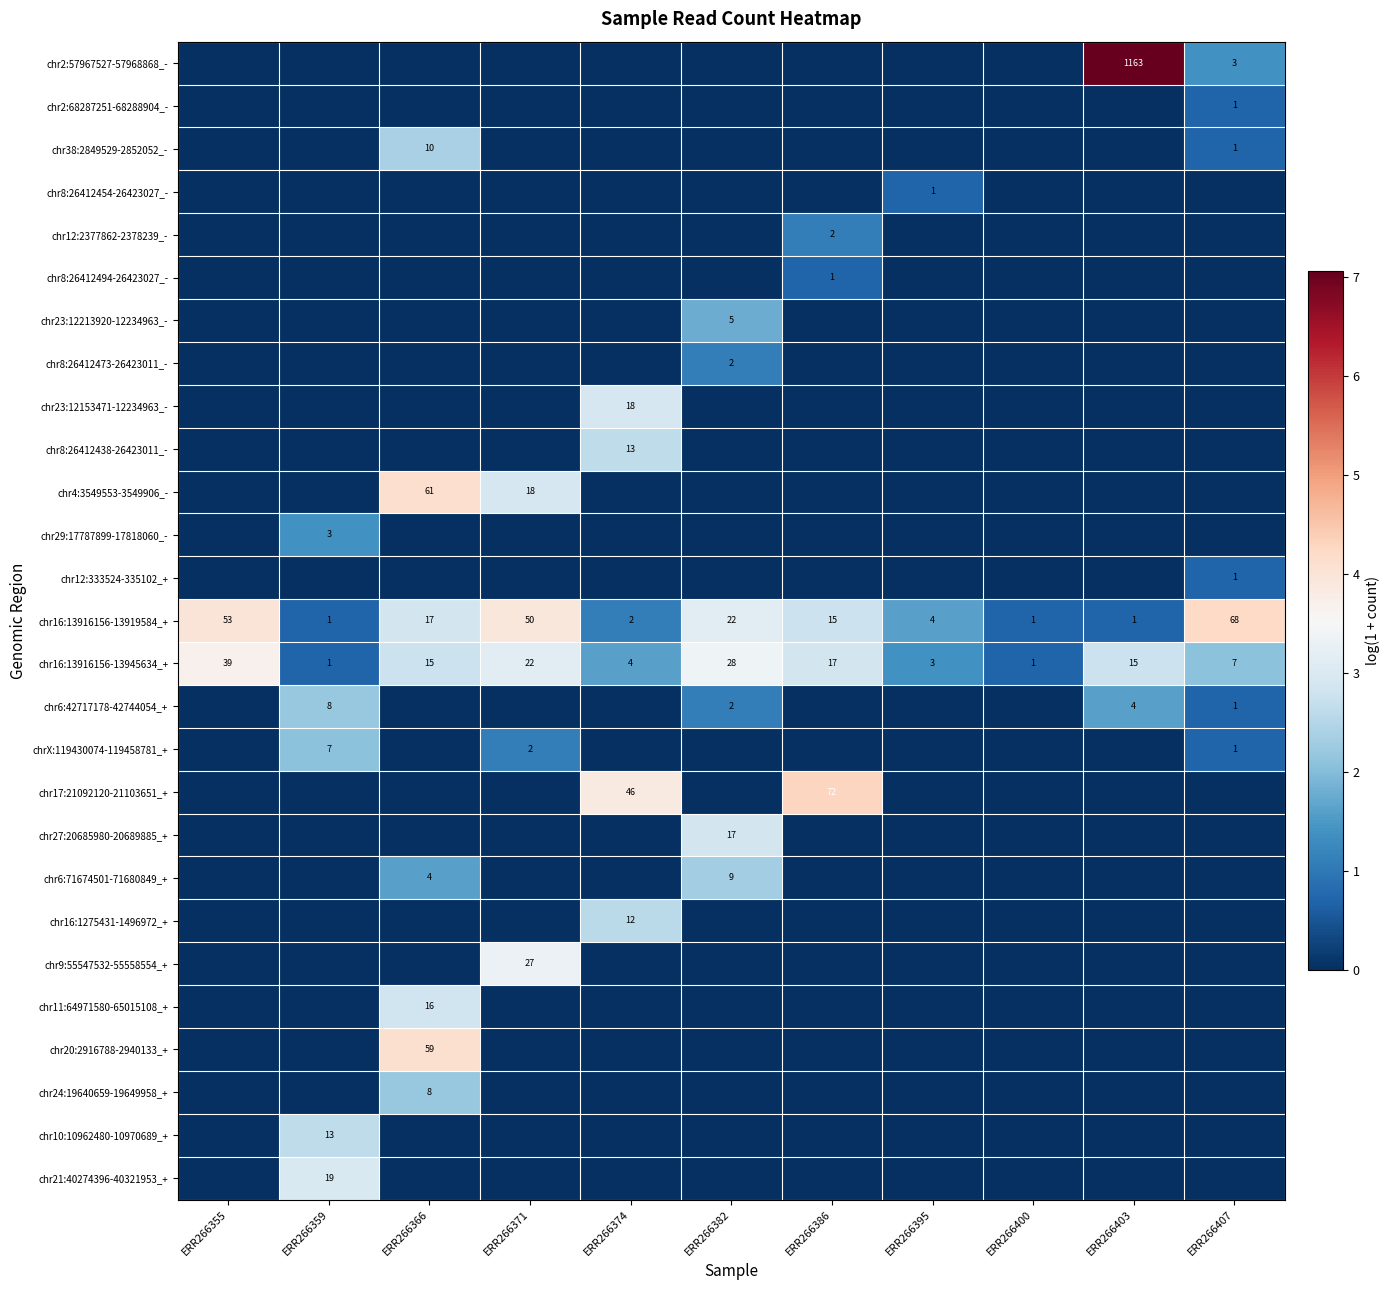

What is the sum of all chr16:13916156-13945634_+ values?

25.1